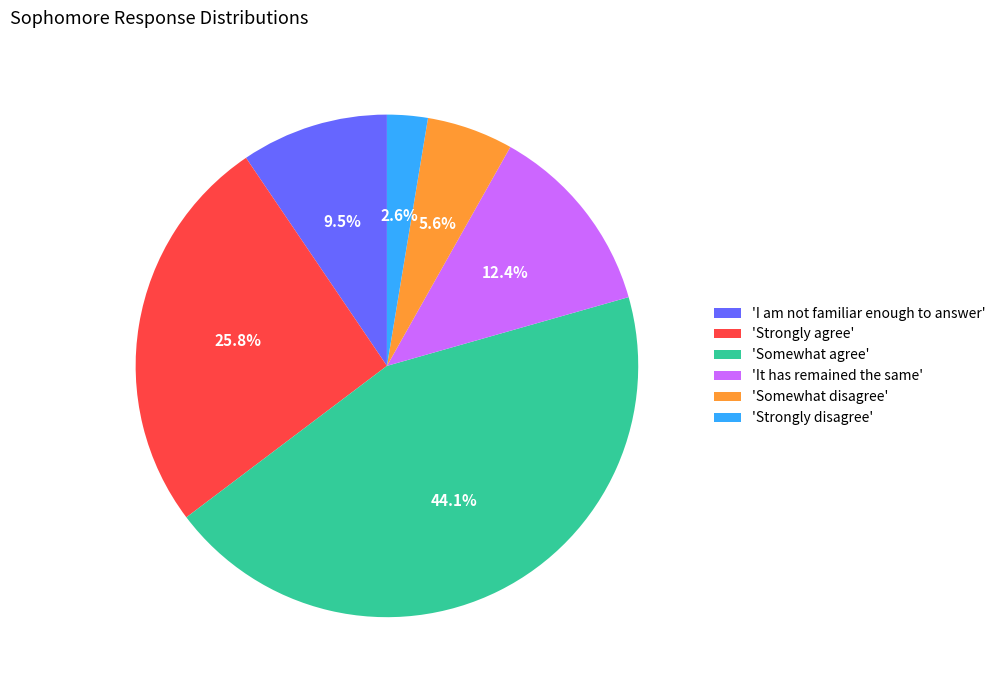

What is the ratio of the value at 'I am not familiar enough to answer' to the value at 'Somewhat disagree'?

1.7